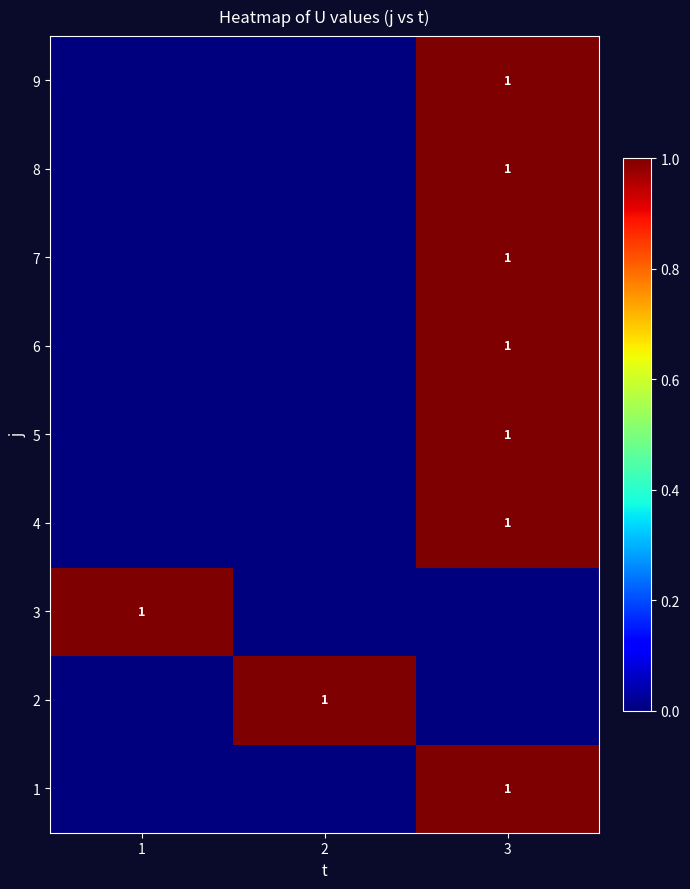

Is it true that 1 equals 1 at 3?

True